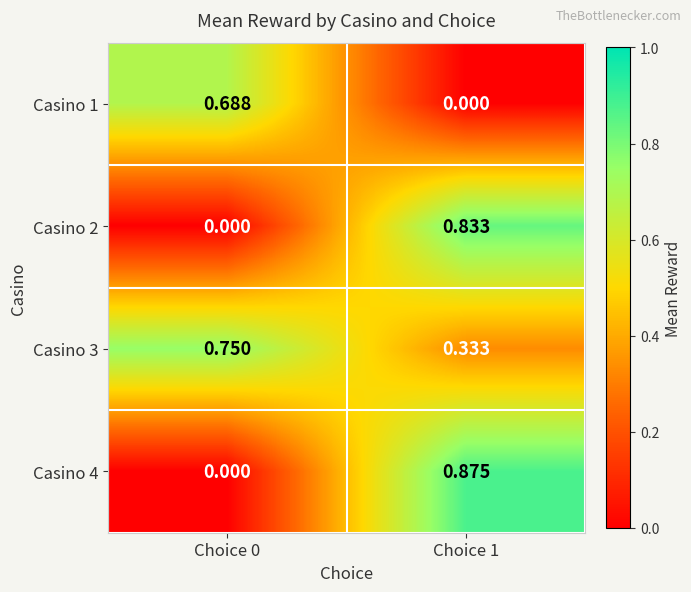

Which series has the widest spread of values?

Casino 4